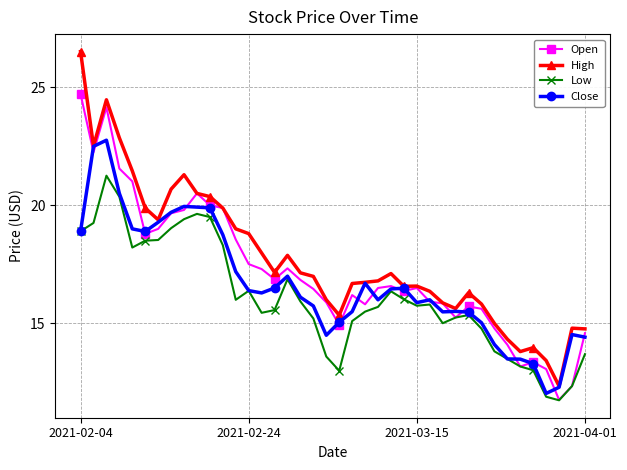

Rank the series by their maximum value, from lowest to highest.

Low, Close, Open, High